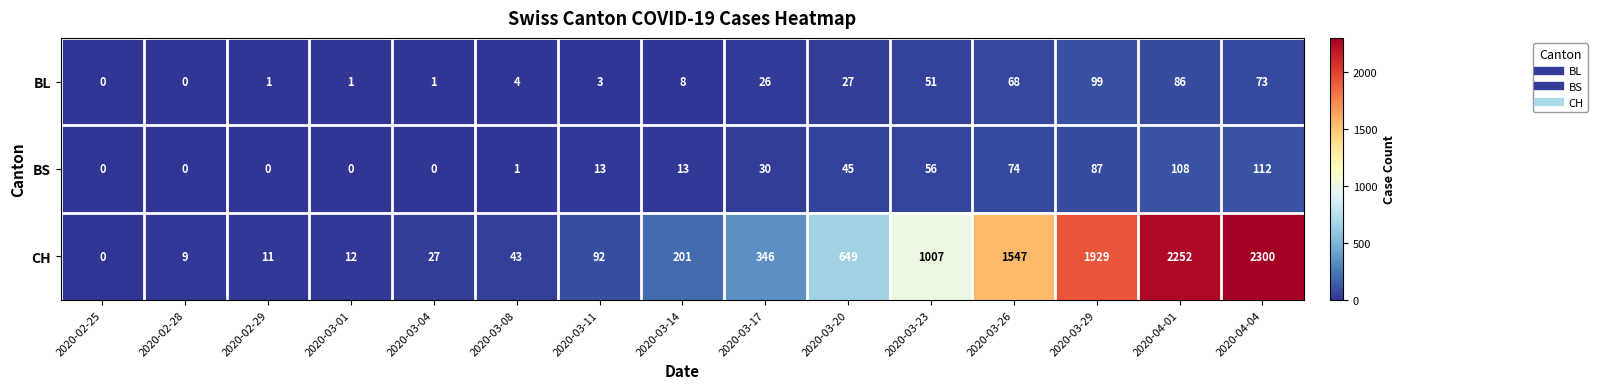

At which label is CH closest to 1150?

2020-03-23